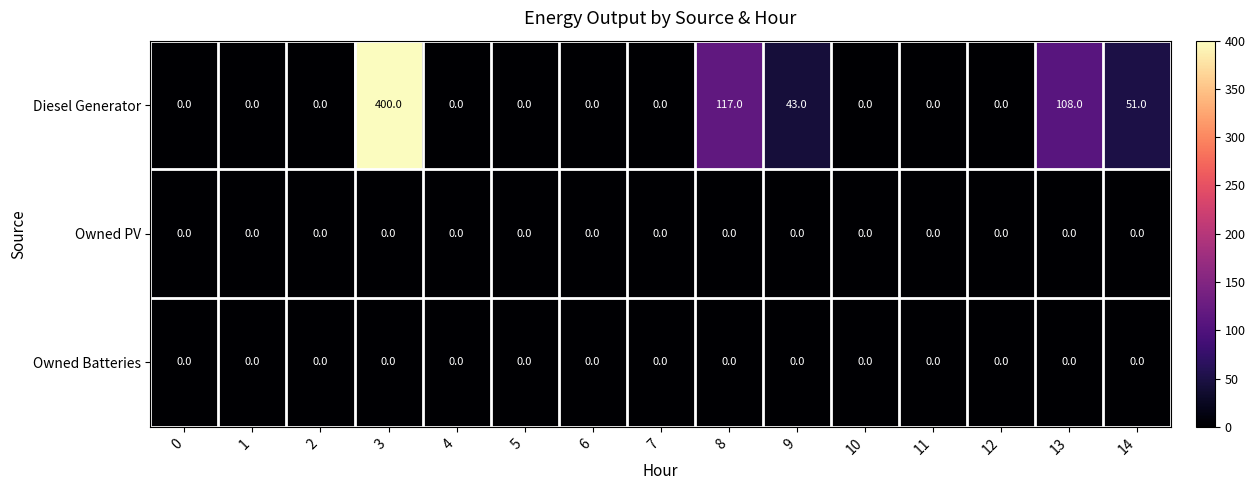

The value of Owned PV at 7 is 0. True or false?

True